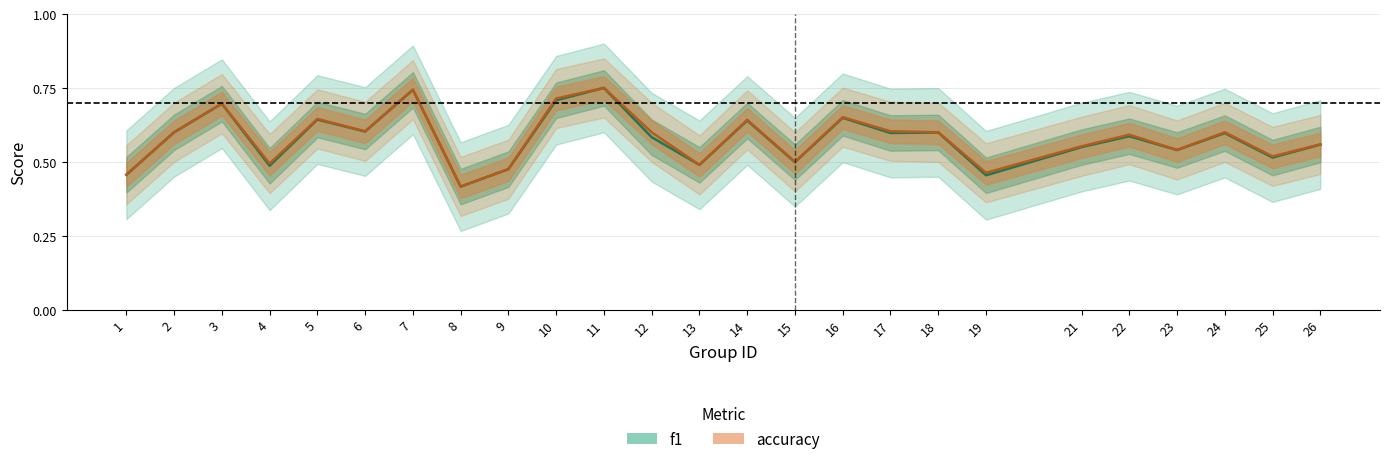

Reading right to left, transcribe all the data shown in this chart.

f1: 26=0.6	25=0.5	24=0.6	23=0.5	22=0.6	21=0.5	19=0.5	18=0.6	17=0.6	16=0.6	15=0.5	14=0.6	13=0.5	12=0.6	11=0.8	10=0.7	9=0.5	8=0.4	7=0.7	6=0.6	5=0.6	4=0.5	3=0.7	2=0.6	1=0.5
accuracy: 26=0.6	25=0.5	24=0.6	23=0.5	22=0.6	21=0.6	19=0.5	18=0.6	17=0.6	16=0.7	15=0.5	14=0.6	13=0.5	12=0.6	11=0.8	10=0.7	9=0.5	8=0.4	7=0.7	6=0.6	5=0.6	4=0.5	3=0.7	2=0.6	1=0.5